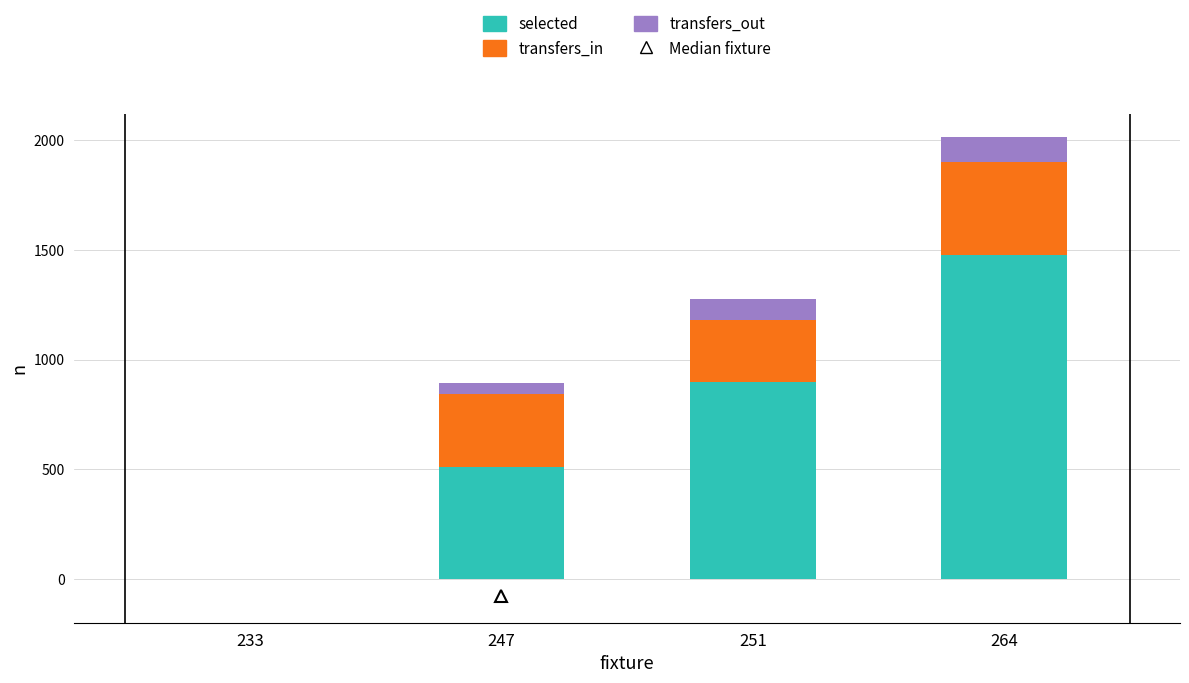

Where is selected nearest to the value 739?

251